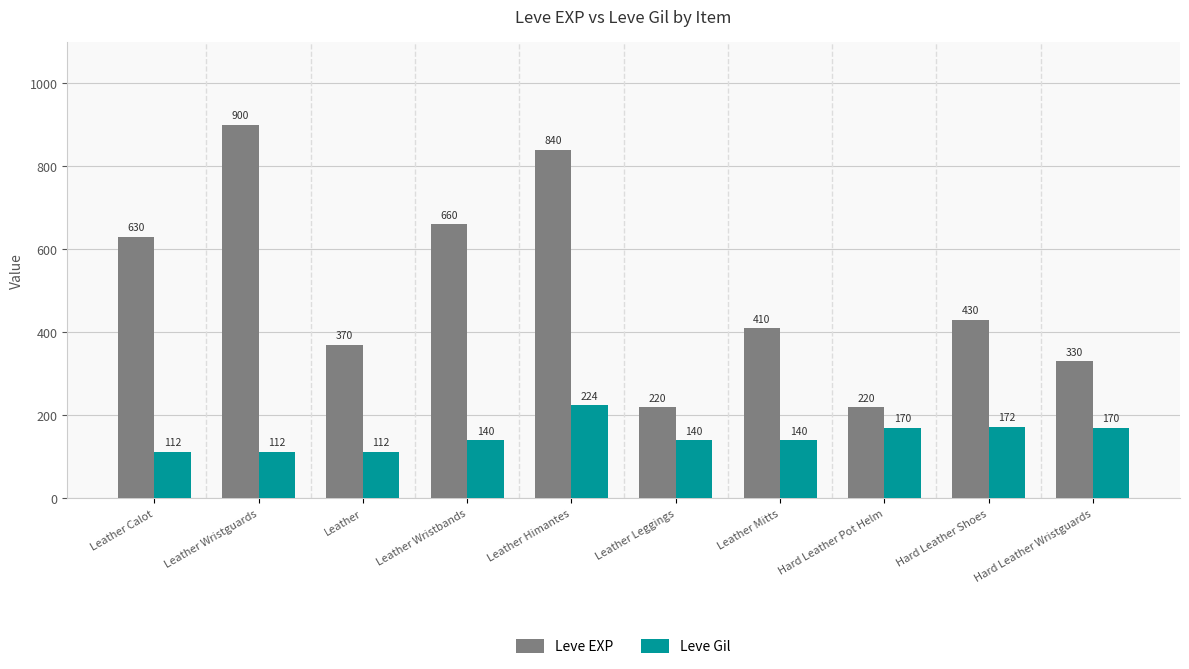

Rank the series by their maximum value, from highest to lowest.

Leve EXP, Leve Gil